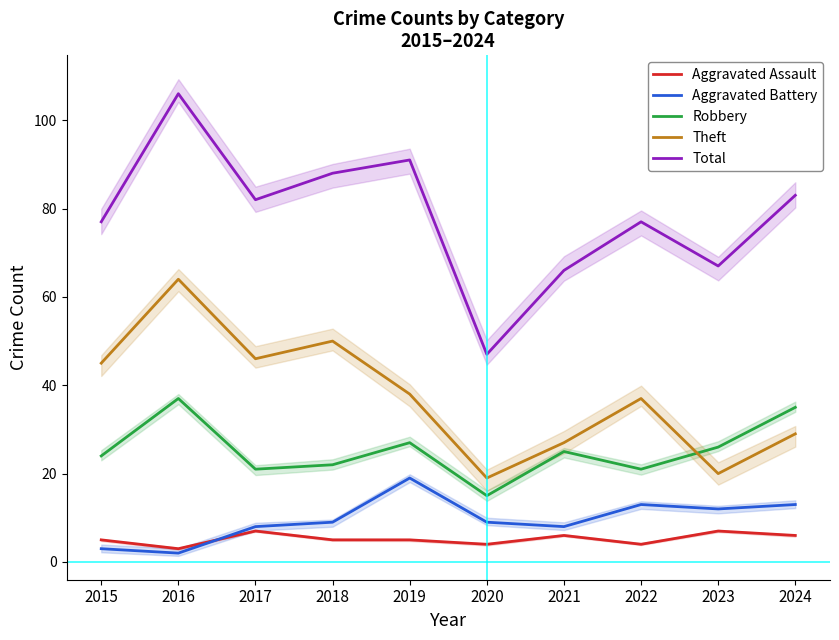

What is the approximate value of Robbery at 2019?

27